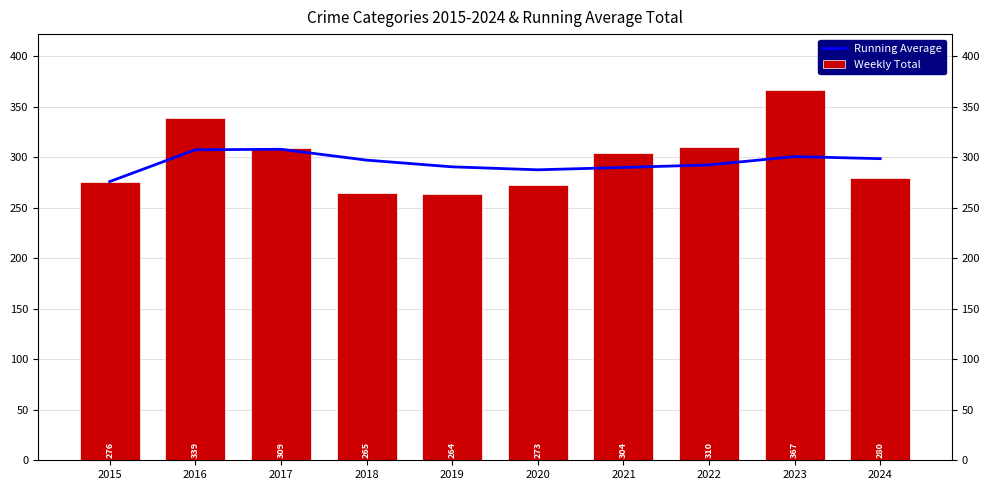

How many bars are there in total?

20